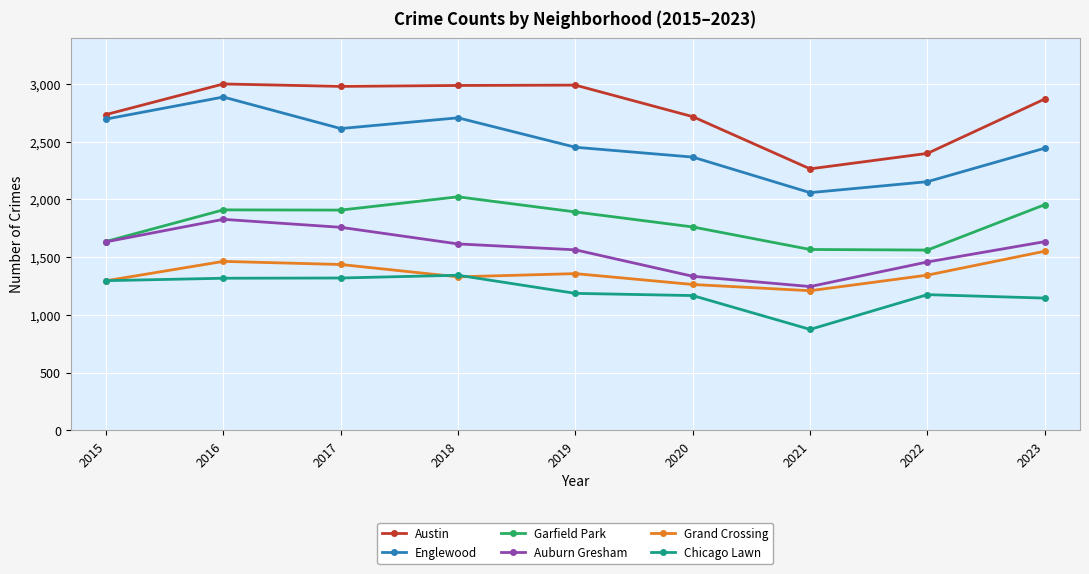

Is the value of Chicago Lawn at 2022 greater than the value of Grand Crossing at 2023?

No